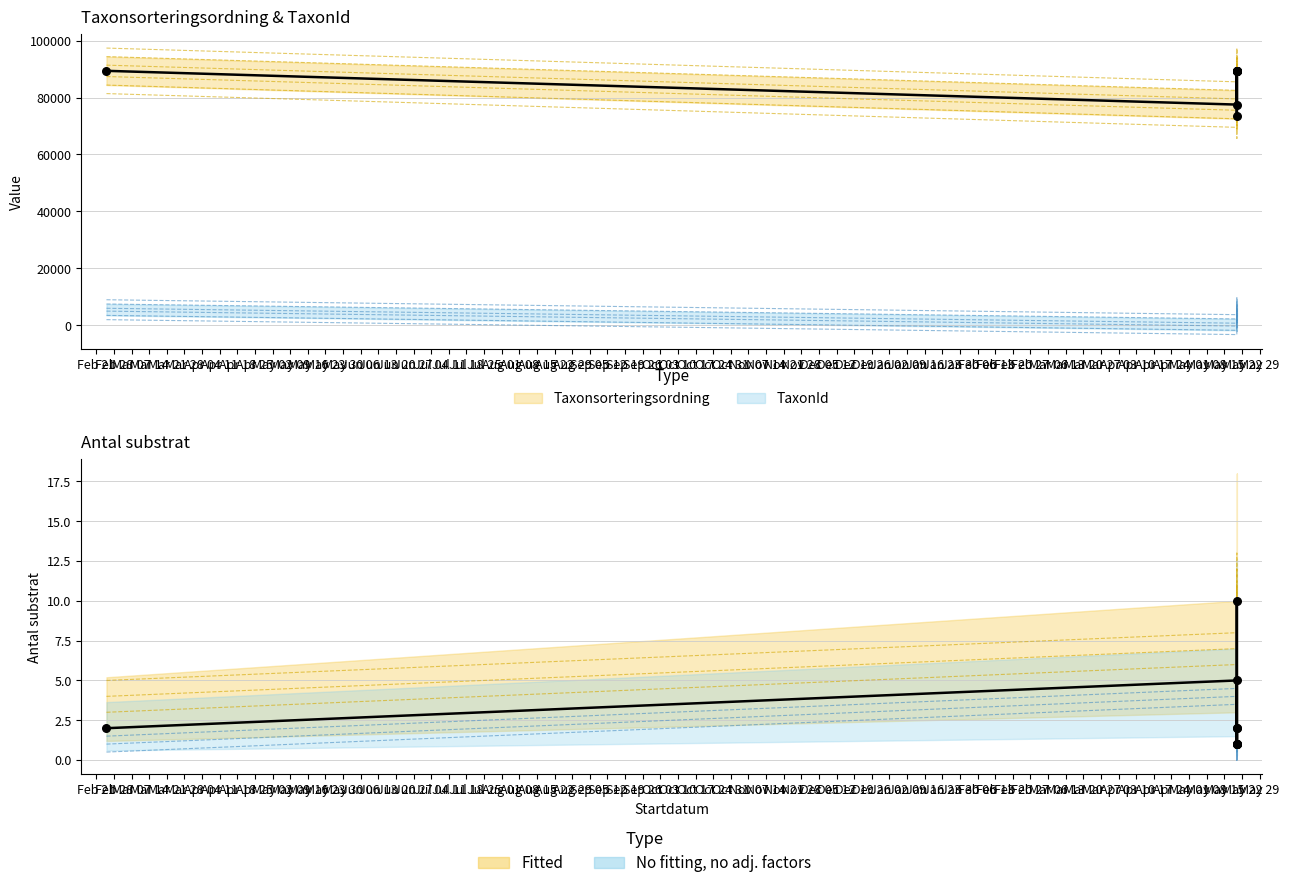

Which series contains the highest Y value?

Taxonsorteringsordning